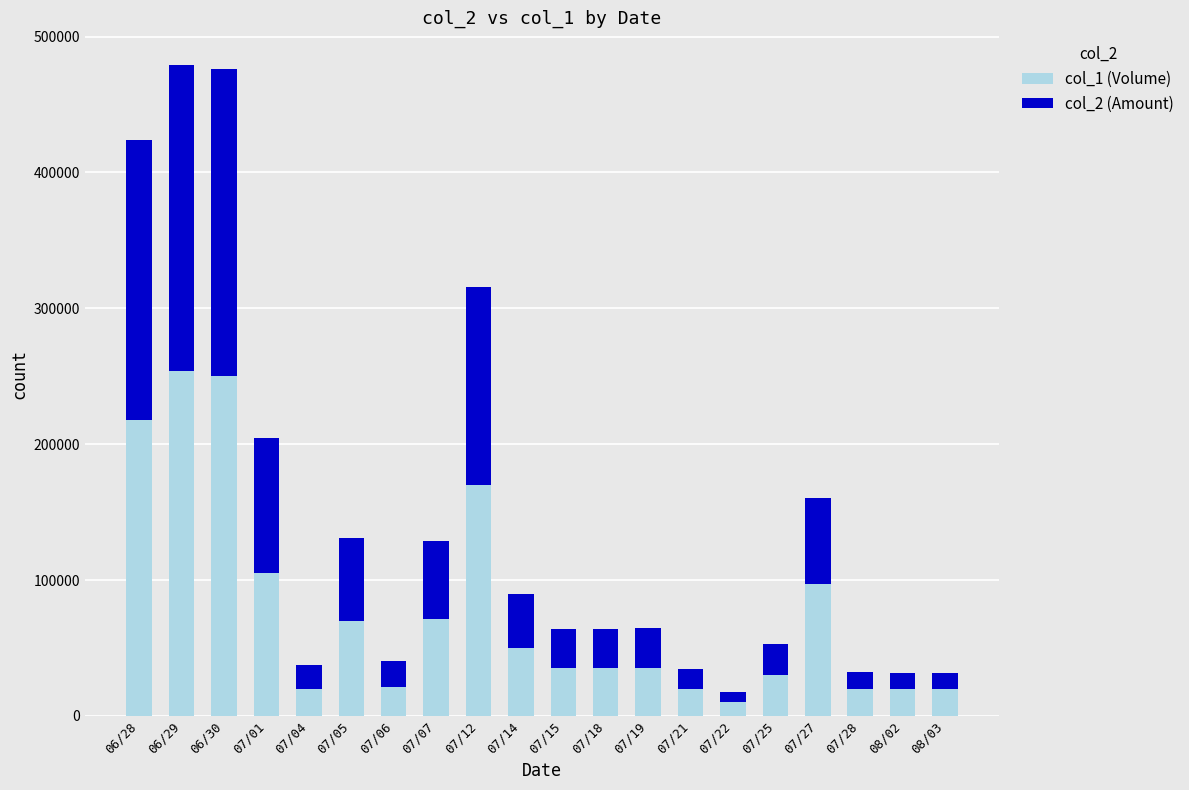

What is the highest value of the col_1 (Volume) series?

254000